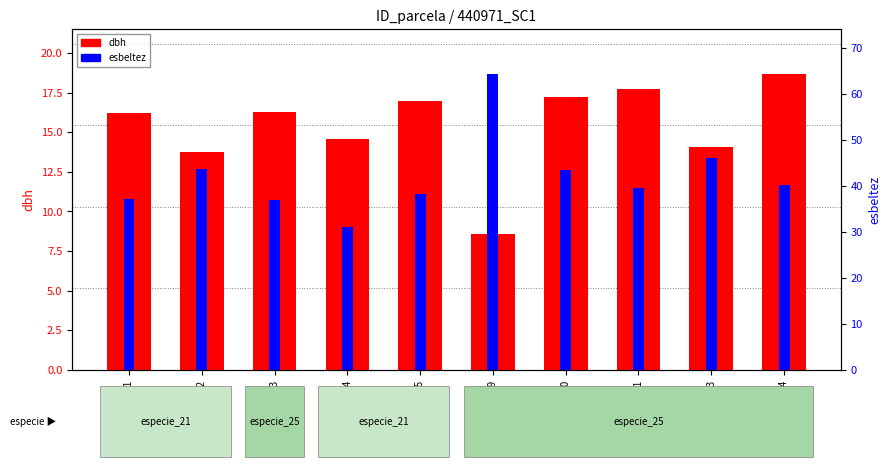

At how many categories does at least one series exceed 39?

6